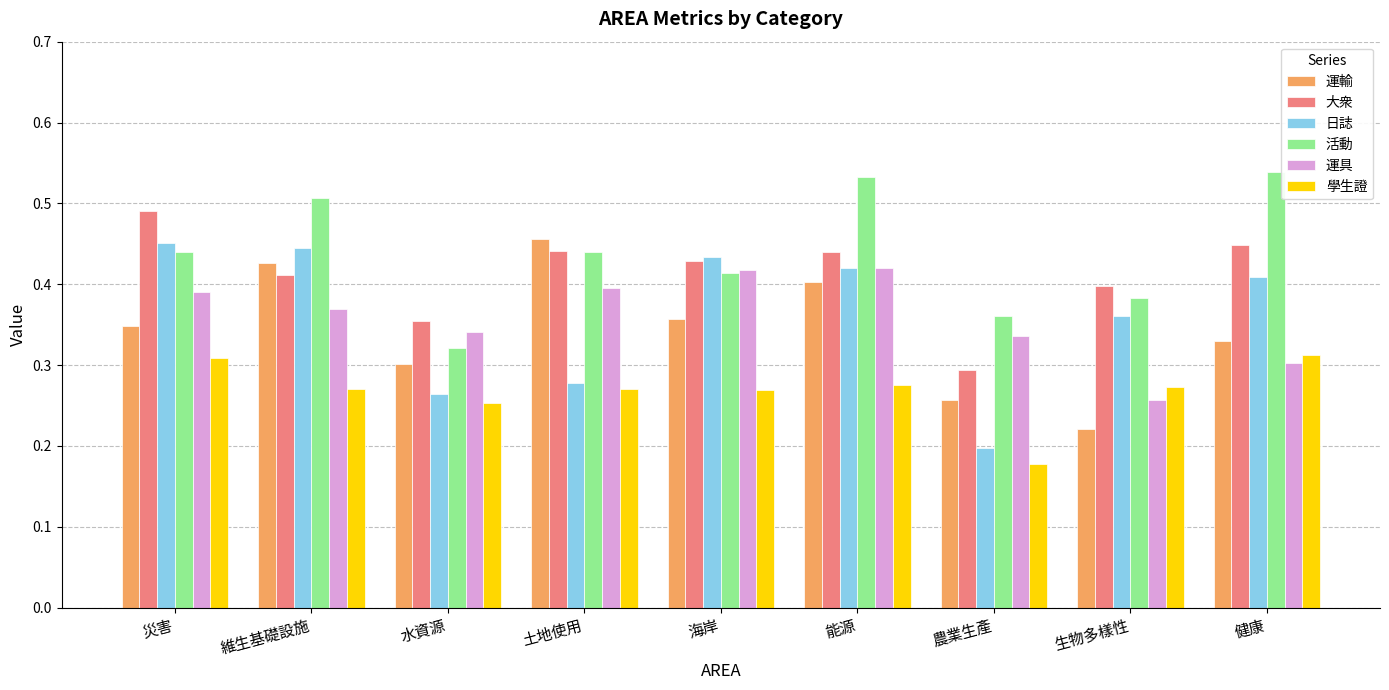

At which label is 運具 closest to 0?

生物多樣性